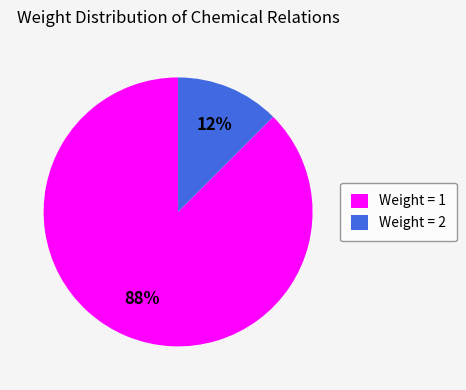

Between Weight = 2 and Weight = 1, which is larger?

Weight = 1